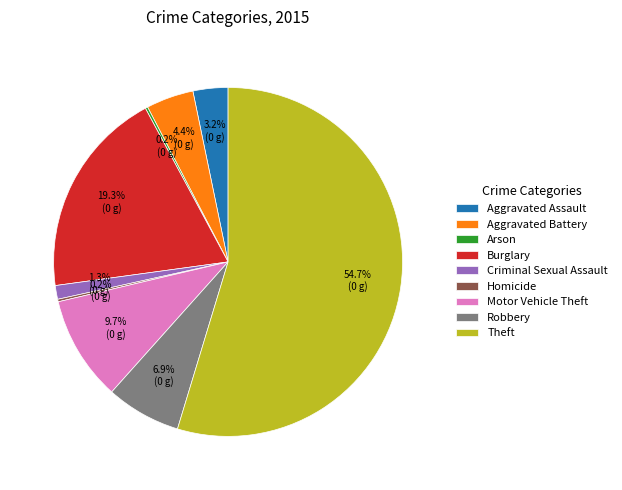

What portion of the pie excludes Aggravated Assault?

96.8%